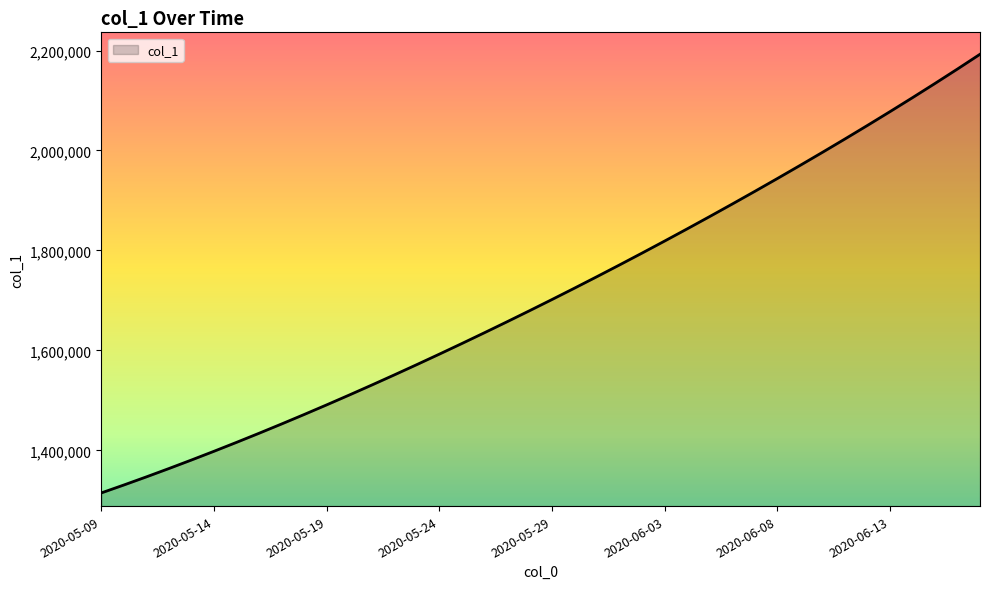

What is the greatest value displayed?

2192487.8